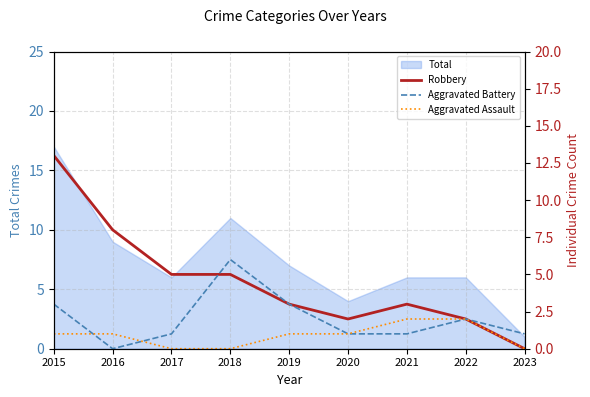

In Aggravated Battery, how many points are lower than both neighbors (excluding endpoints)?

1